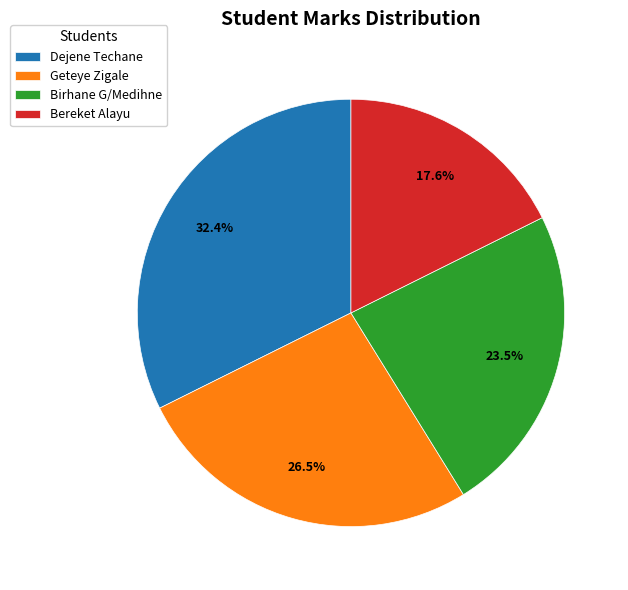

To the nearest percent, what is the average slice percentage?

25%